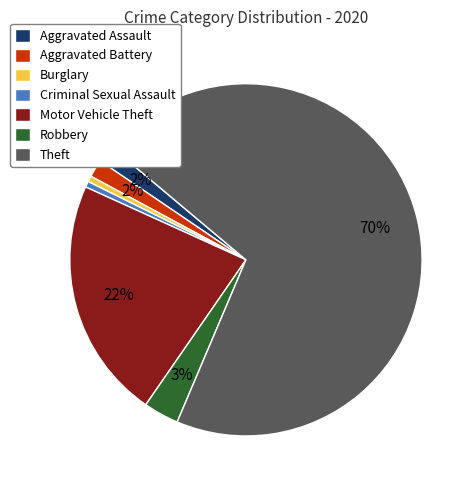

To the nearest percent, what is the average slice percentage?

14%